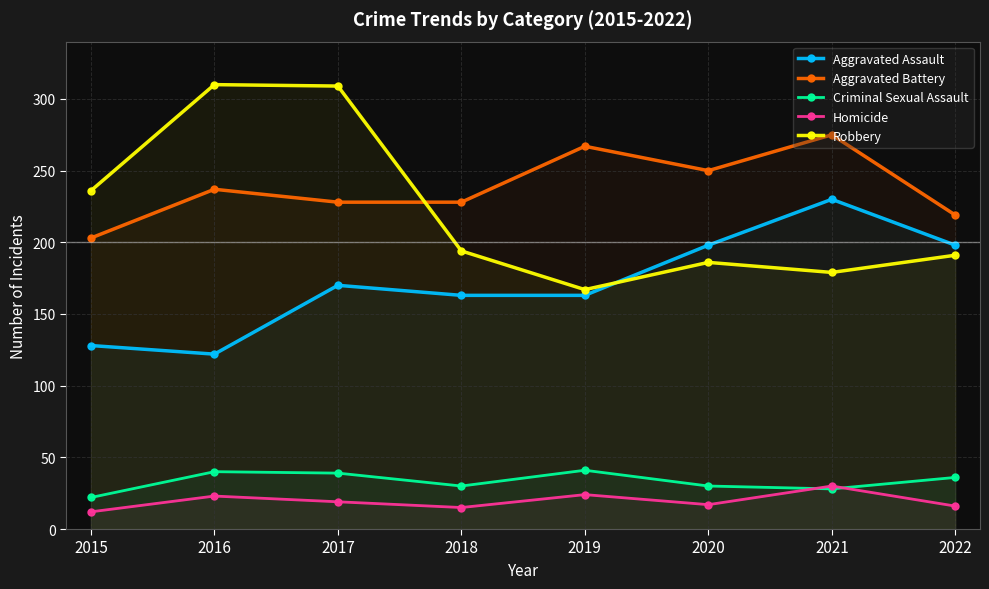

What is the sum of the Aggravated Assault values at 2022 and 2015?

326